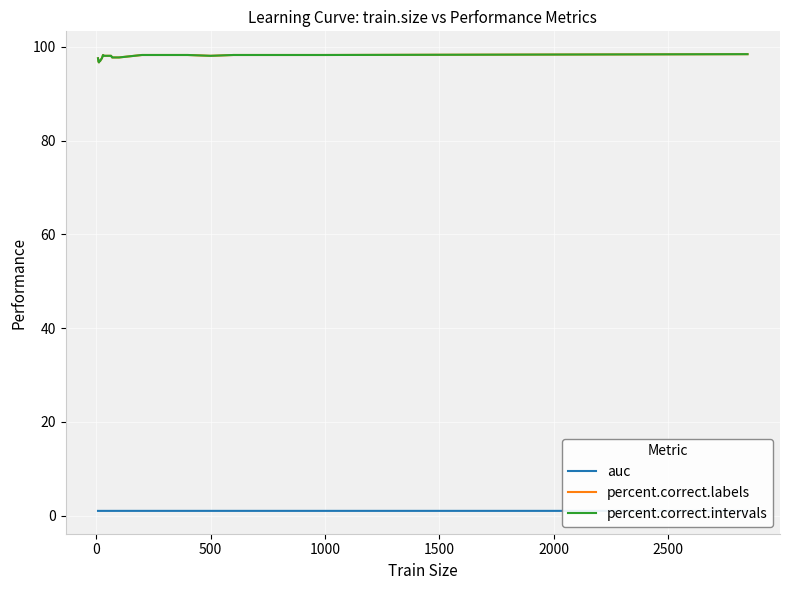

Is this an area chart (filled region under the line)?

No